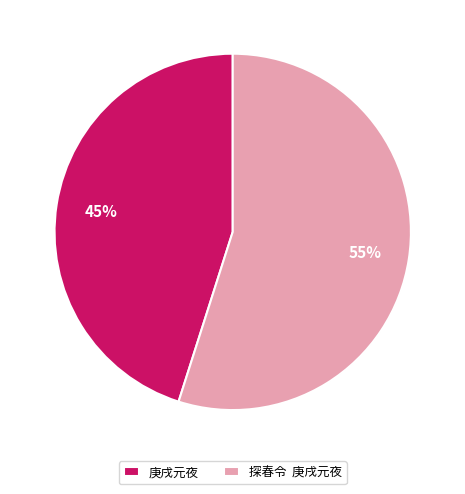

How many slices are in this pie chart?

2